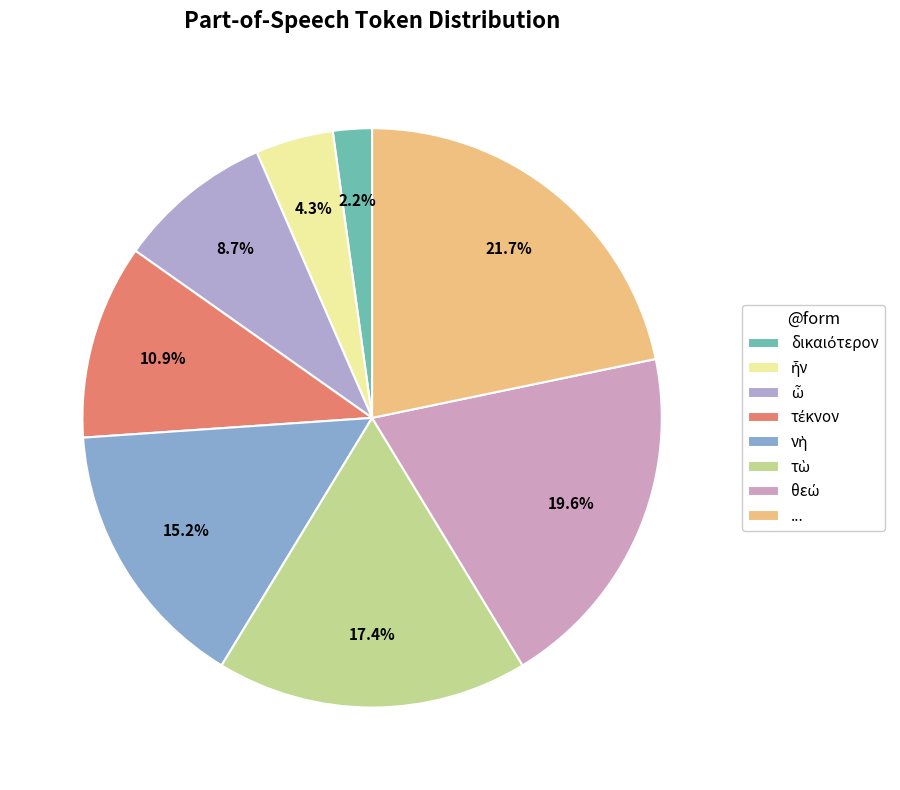

Combined, what portion of the pie is ... and θεώ?

41.3%